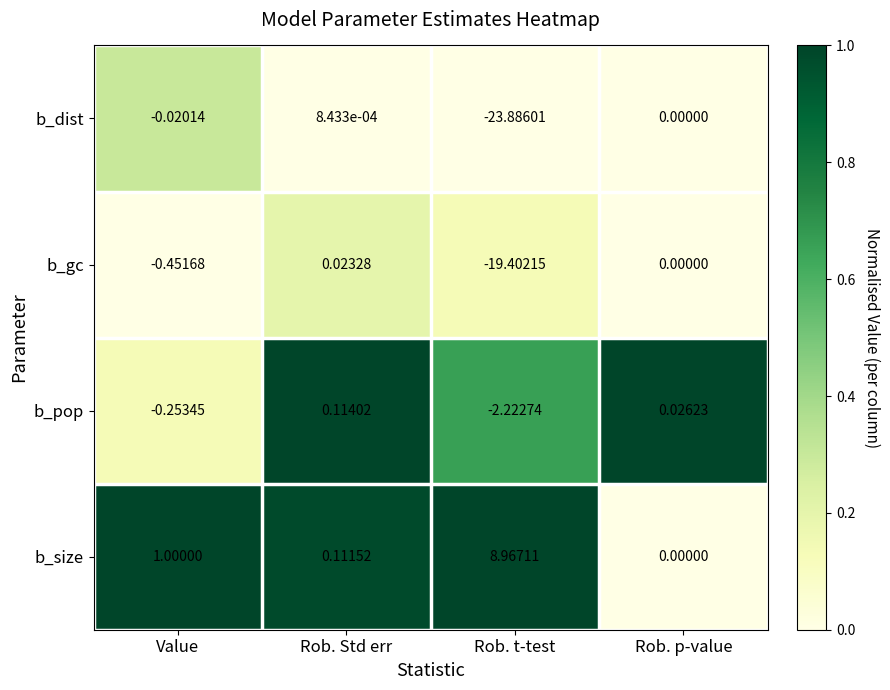

Which category has the lowest value in the b_gc series?

Rob. t-test